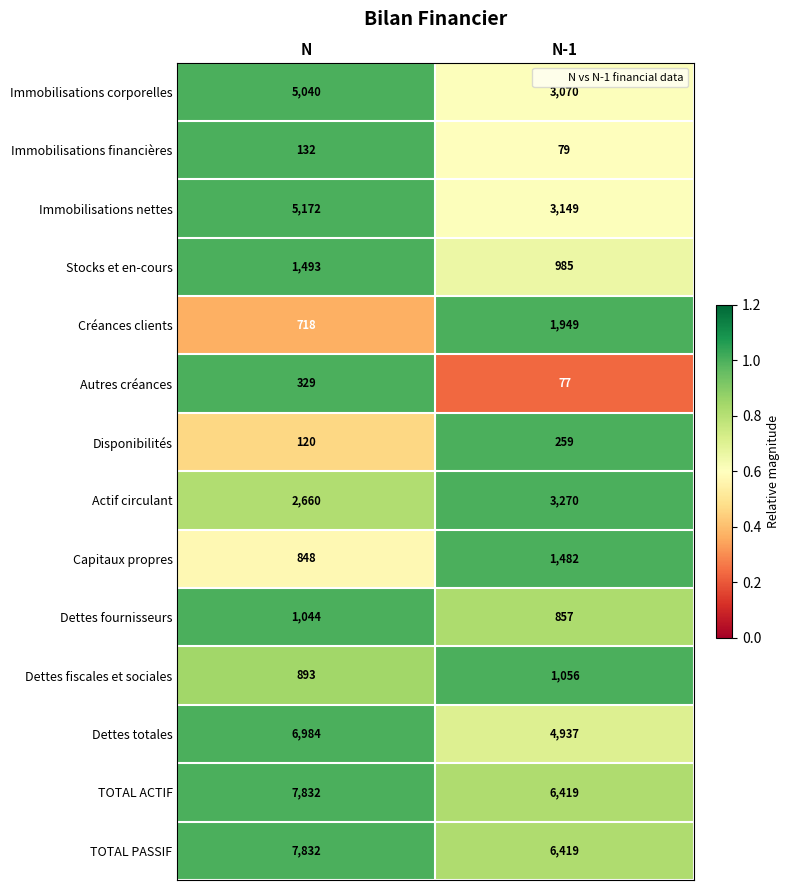

The Immobilisations nettes series shows 5172 at N. True or false?

True